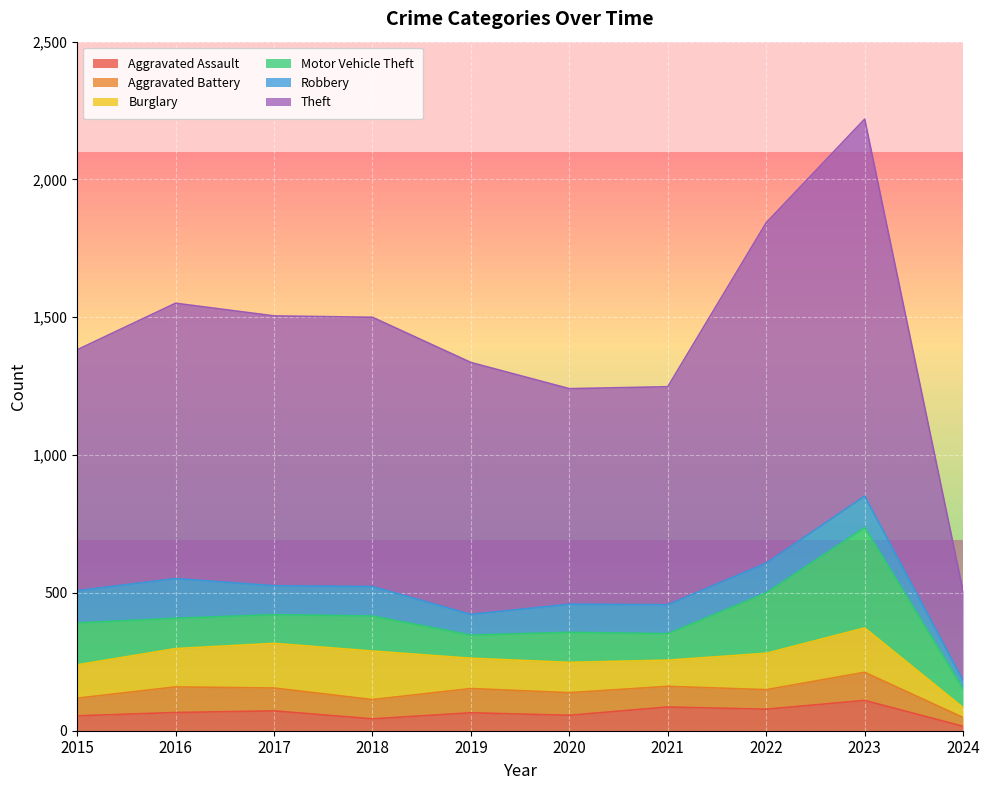

Reading left to right, extract all data points from this chart.

Aggravated Assault: 2015=54	2016=66	2017=72	2018=43	2019=65	2020=56	2021=86	2022=78	2023=110	2024=16
Aggravated Battery: 2015=64	2016=93	2017=83	2018=70	2019=88	2020=82	2021=75	2022=71	2023=102	2024=32
Burglary: 2015=121	2016=139	2017=162	2018=176	2019=110	2020=110	2021=95	2022=132	2023=161	2024=36
Motor Vehicle Theft: 2015=152	2016=110	2017=104	2018=127	2019=84	2020=109	2021=96	2022=219	2023=364	2024=68
Robbery: 2015=117	2016=144	2017=105	2018=107	2019=75	2020=102	2021=105	2022=108	2023=114	2024=30
Theft: 2015=874	2016=999	2017=979	2018=977	2019=914	2020=782	2021=791	2022=1235	2023=1368	2024=323